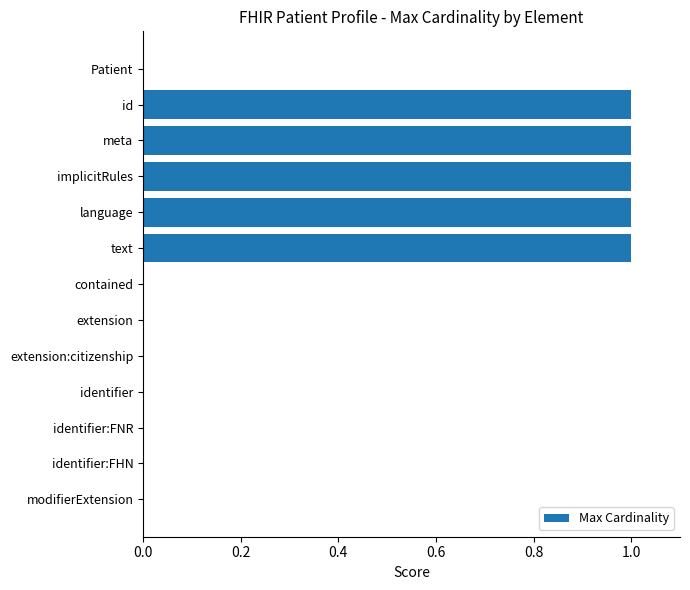

What is the sum of all values?

5